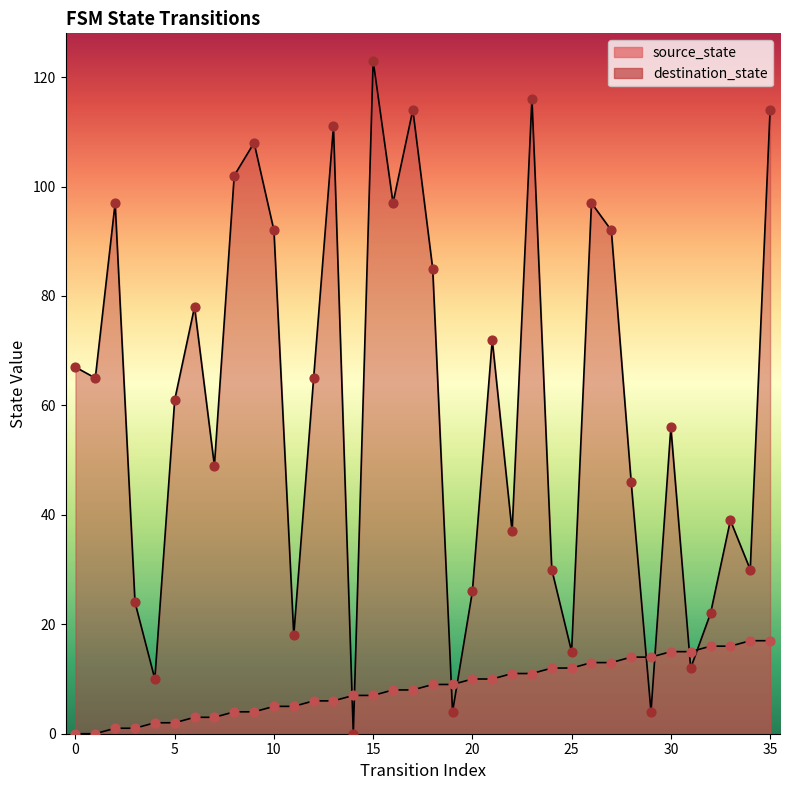

At how many categories does at least one series exceed 106?

6